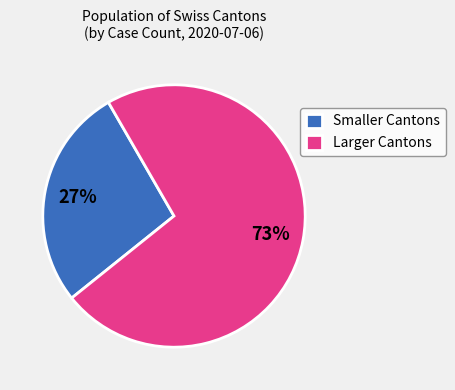

To the nearest percent, what is the combined percentage of Smaller Cantons and Larger Cantons?

100%